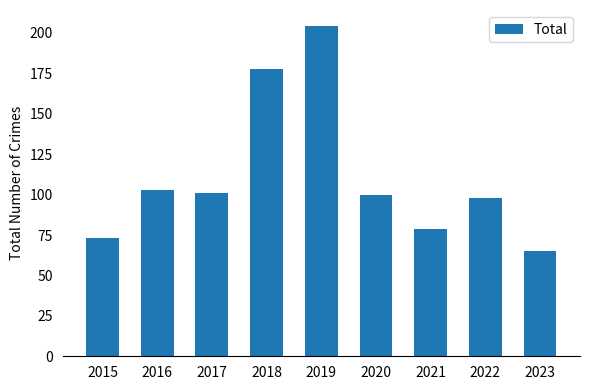

Count the number of categories in the chart.

9